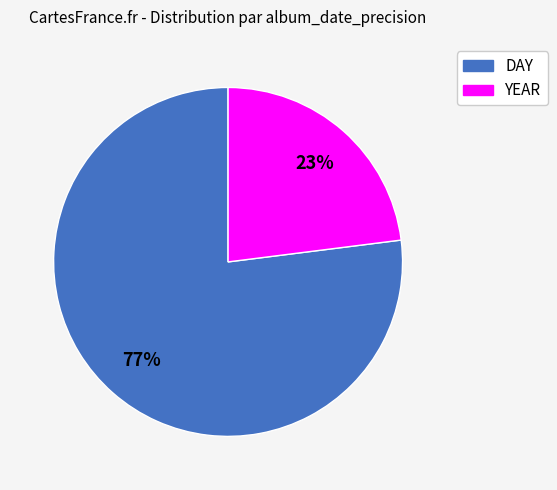

The DAY slice represents 77% of the pie. True or false?

True